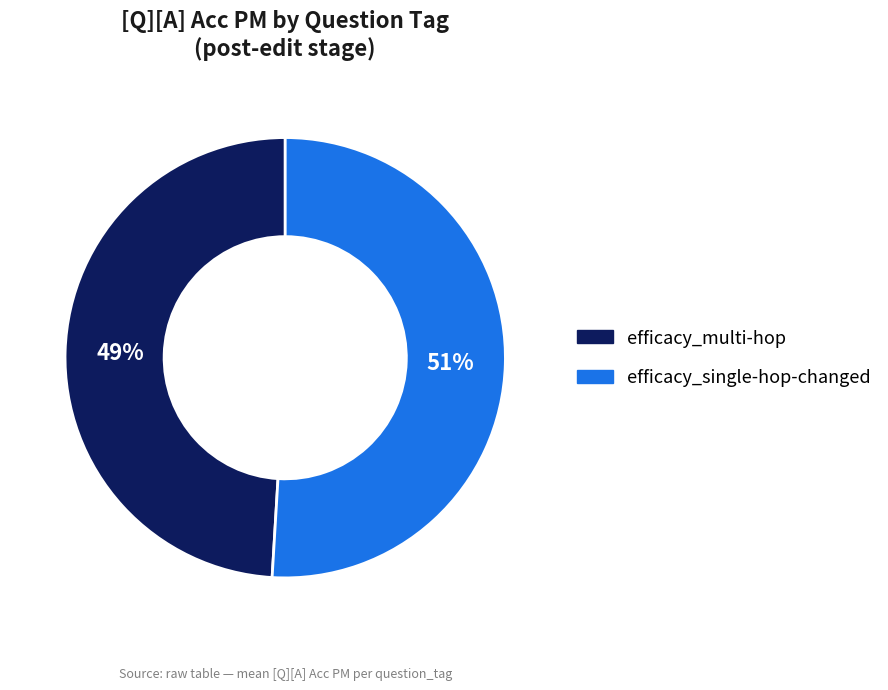

Is it true that efficacy_multi-hop is 36% of the pie?

False